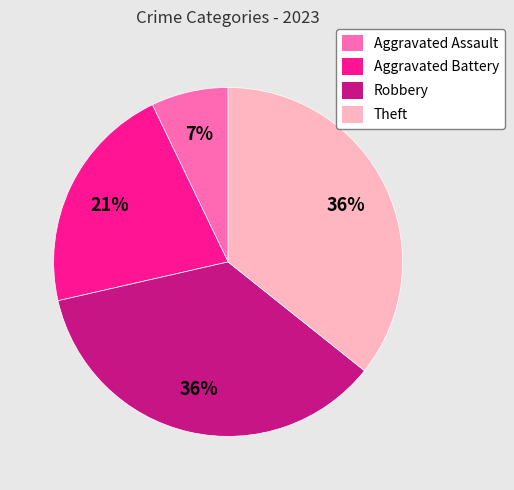

To the nearest percent, what portion does Theft represent?

36%